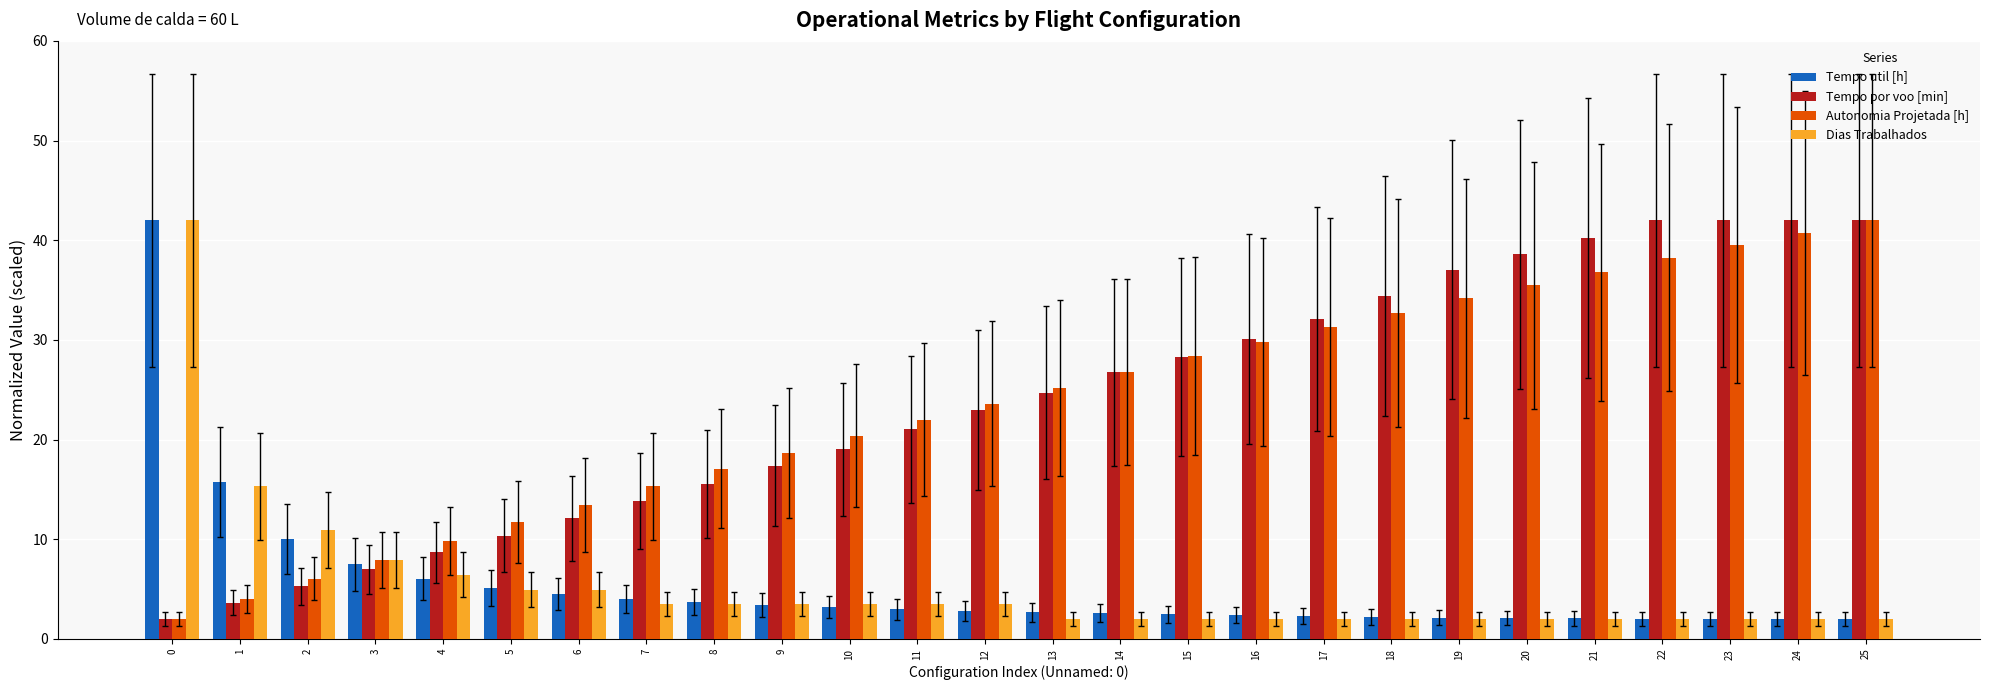

What is the sum of the Tempo util [h] values at 4 and 7?

10.1